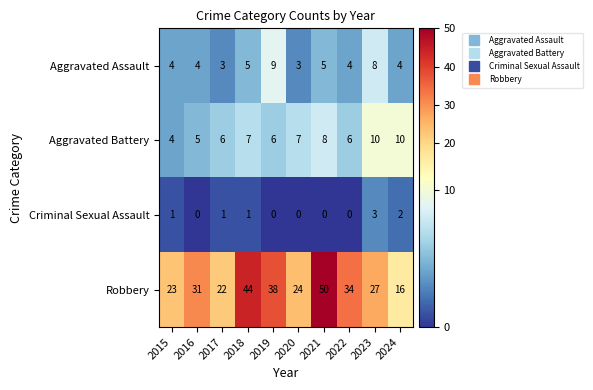

Is the value of Robbery at 2024 greater than the value of Criminal Sexual Assault at 2020?

Yes